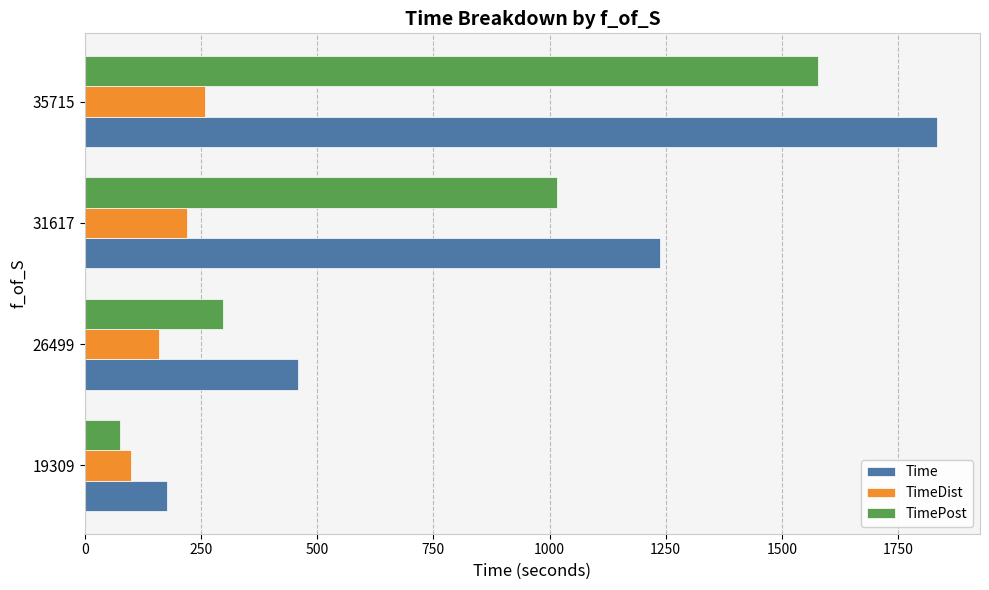

Is the value of TimeDist at 35715 greater than the value of TimePost at 19309?

Yes